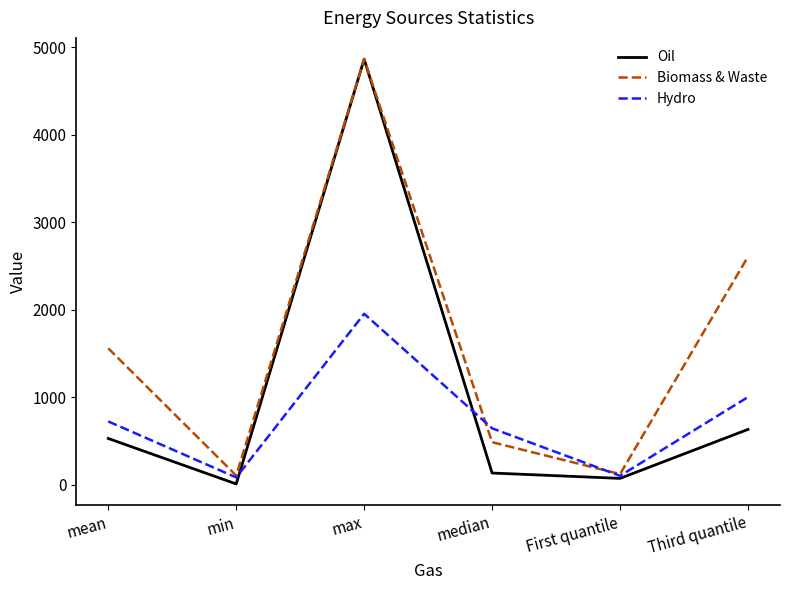

Between mean and max, which series saw the biggest shift?

Oil